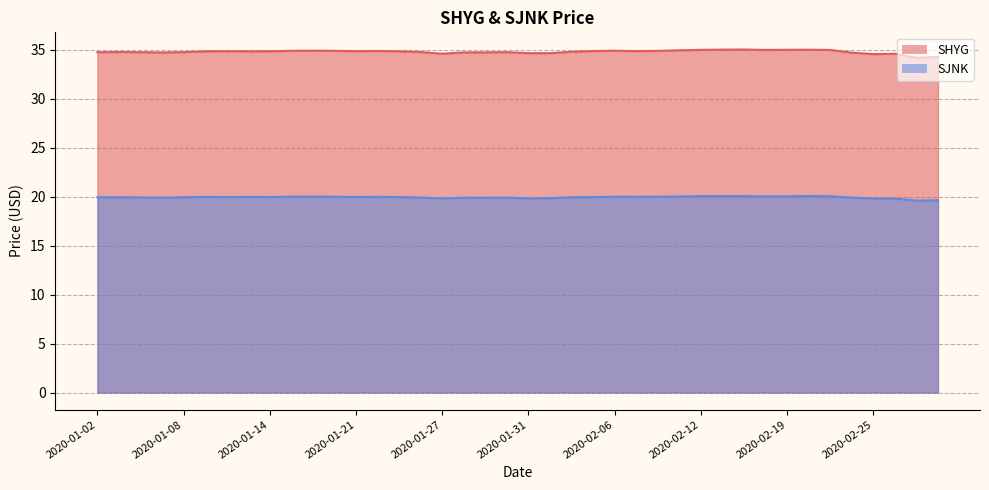

True or false: SJNK and SHYG cross at least once.

False